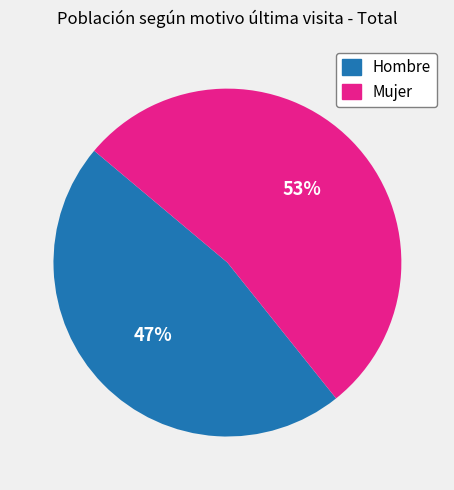

Is there any slice that represents more than half of the pie?

Yes